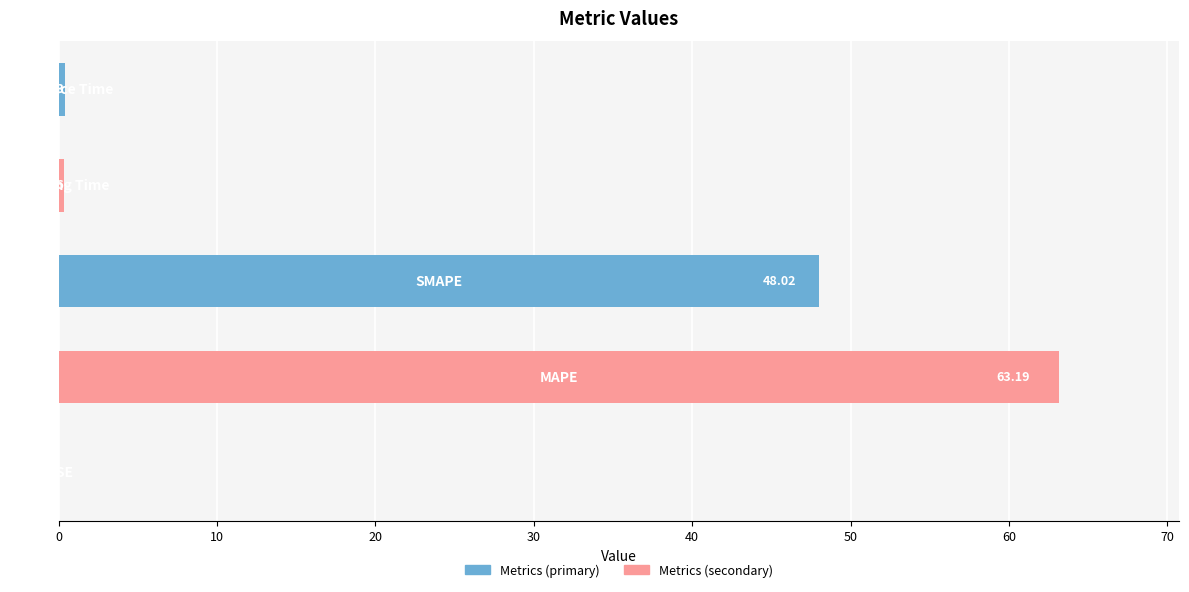

How many categories are shown in the chart?

5